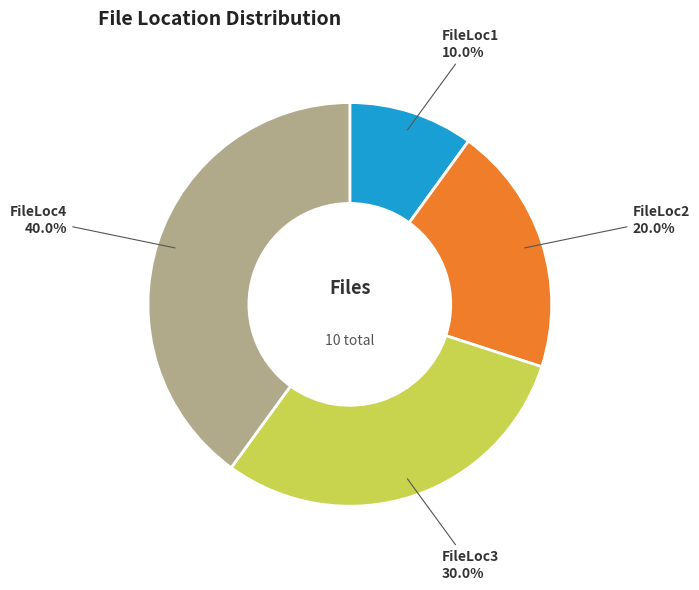

To the nearest percent, what is the difference between the largest and smallest slice percentages?

30%